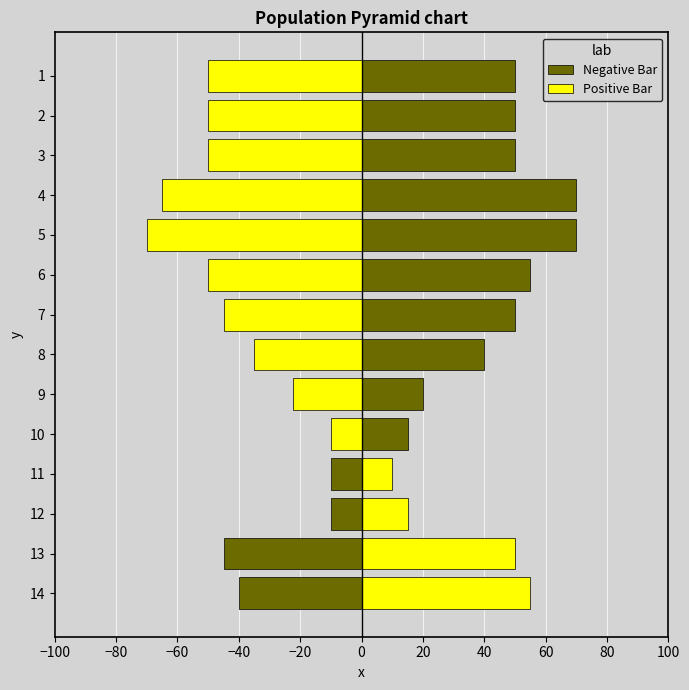

Does the chart contain any negative values?

Yes